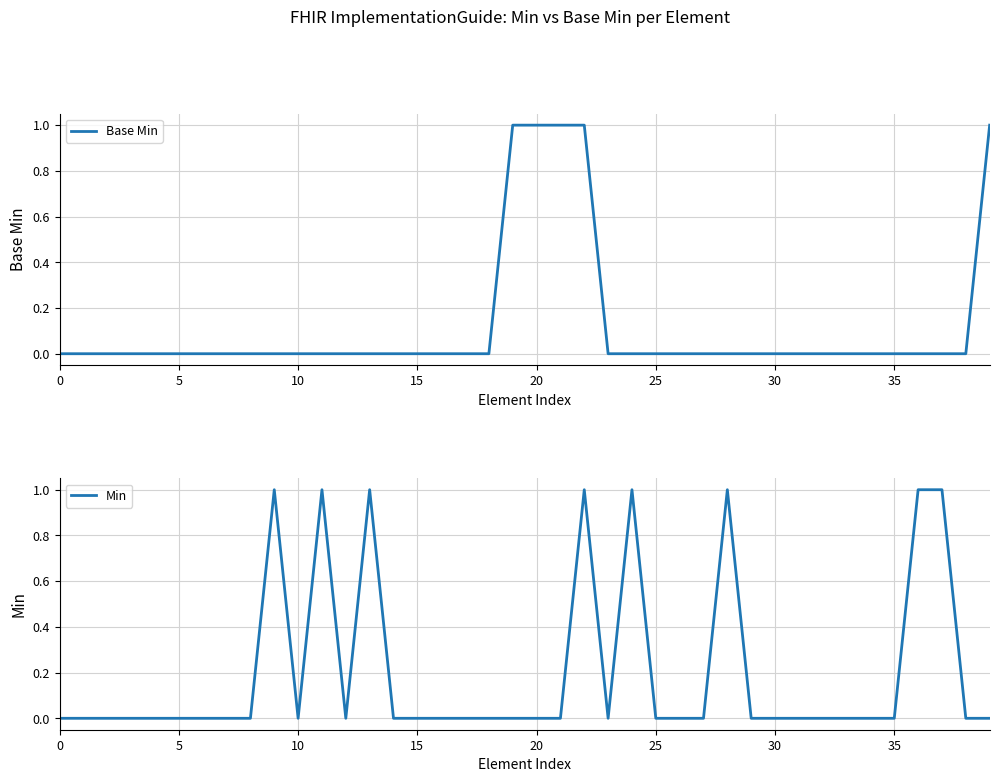

Which series has the largest total across all categories?

Min